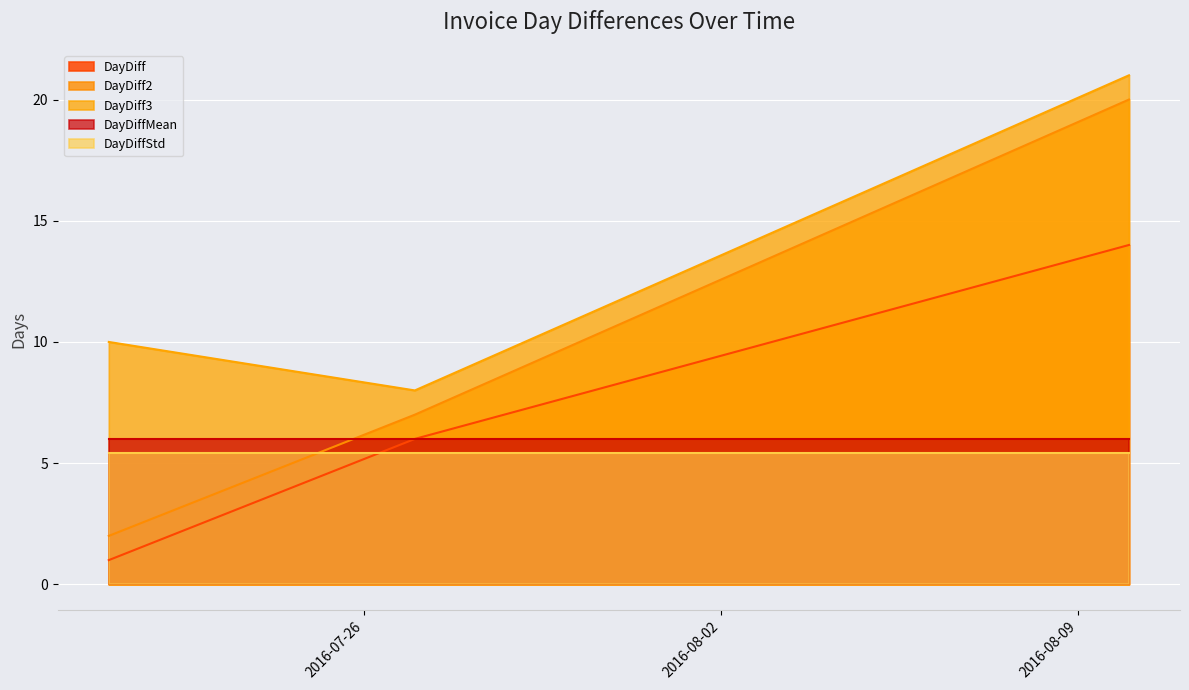

What is the difference between the maximum and second lowest values in the DayDiff series?

8.0